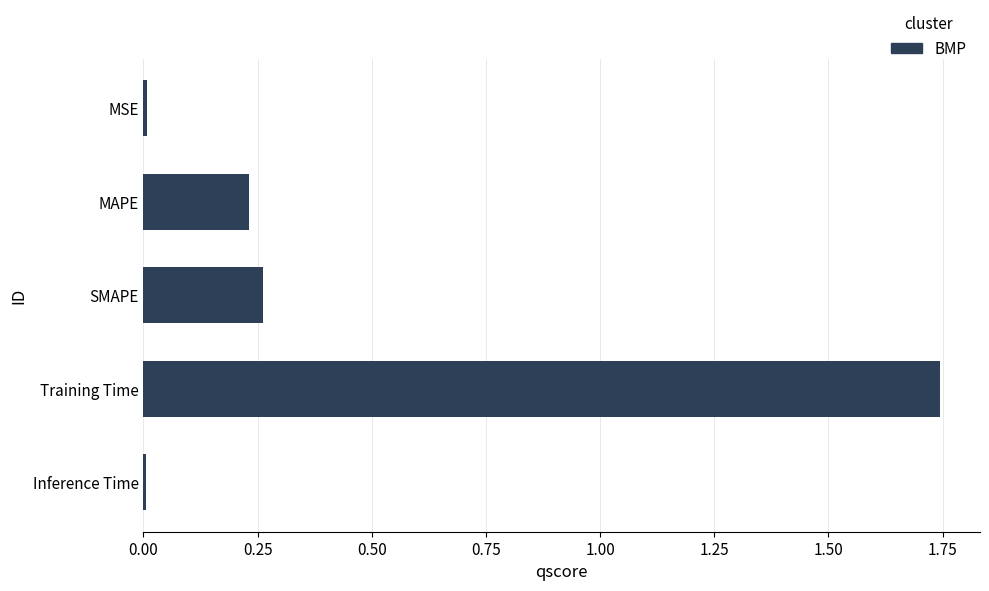

Which has a higher value, Inference Time or SMAPE?

SMAPE